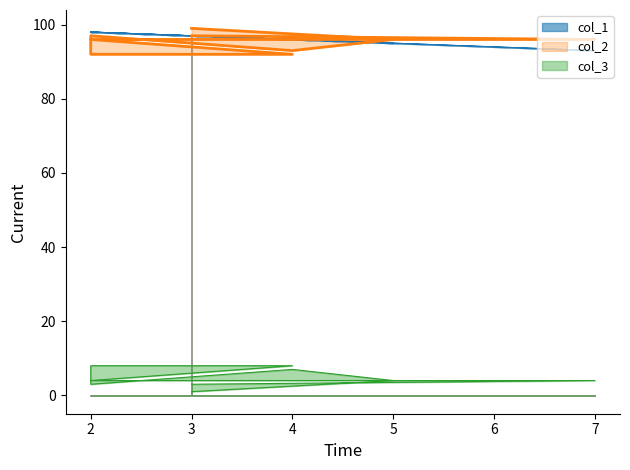

Is the value of col_3 at 5 greater than the value of col_1 at 2?

No